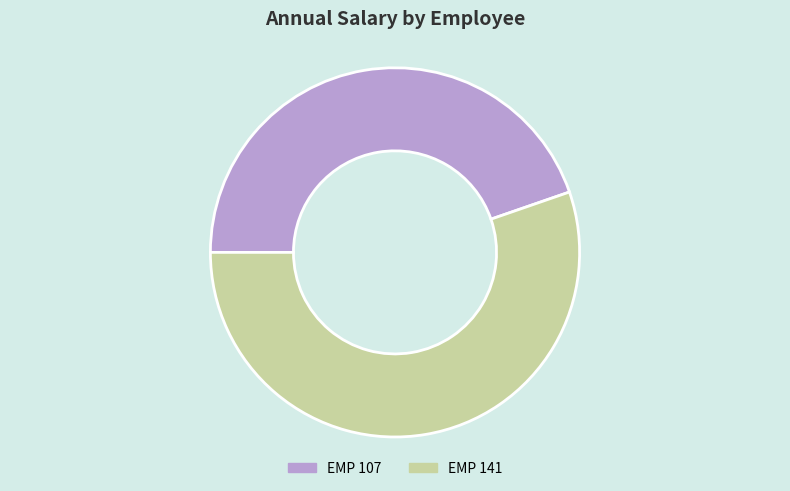

Which category has the biggest portion of the pie?

EMP 141